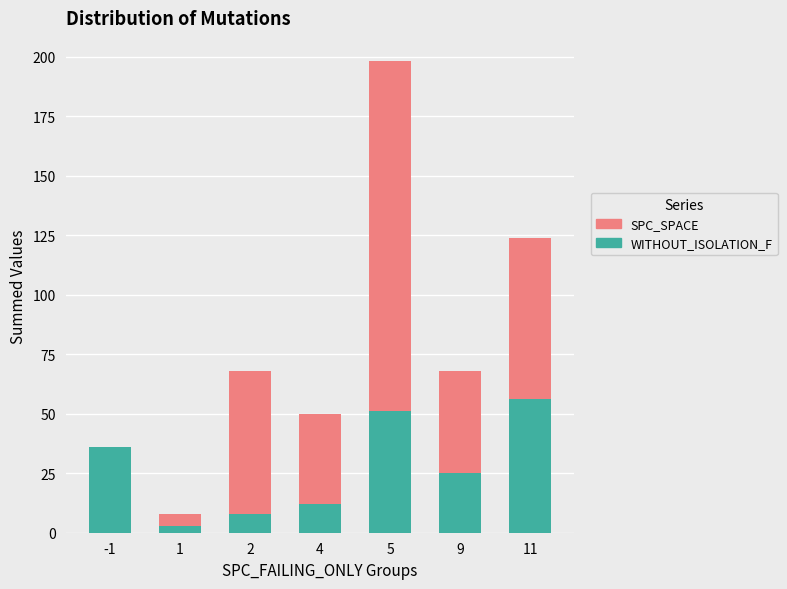

Does the chart contain stacked bars?

Yes